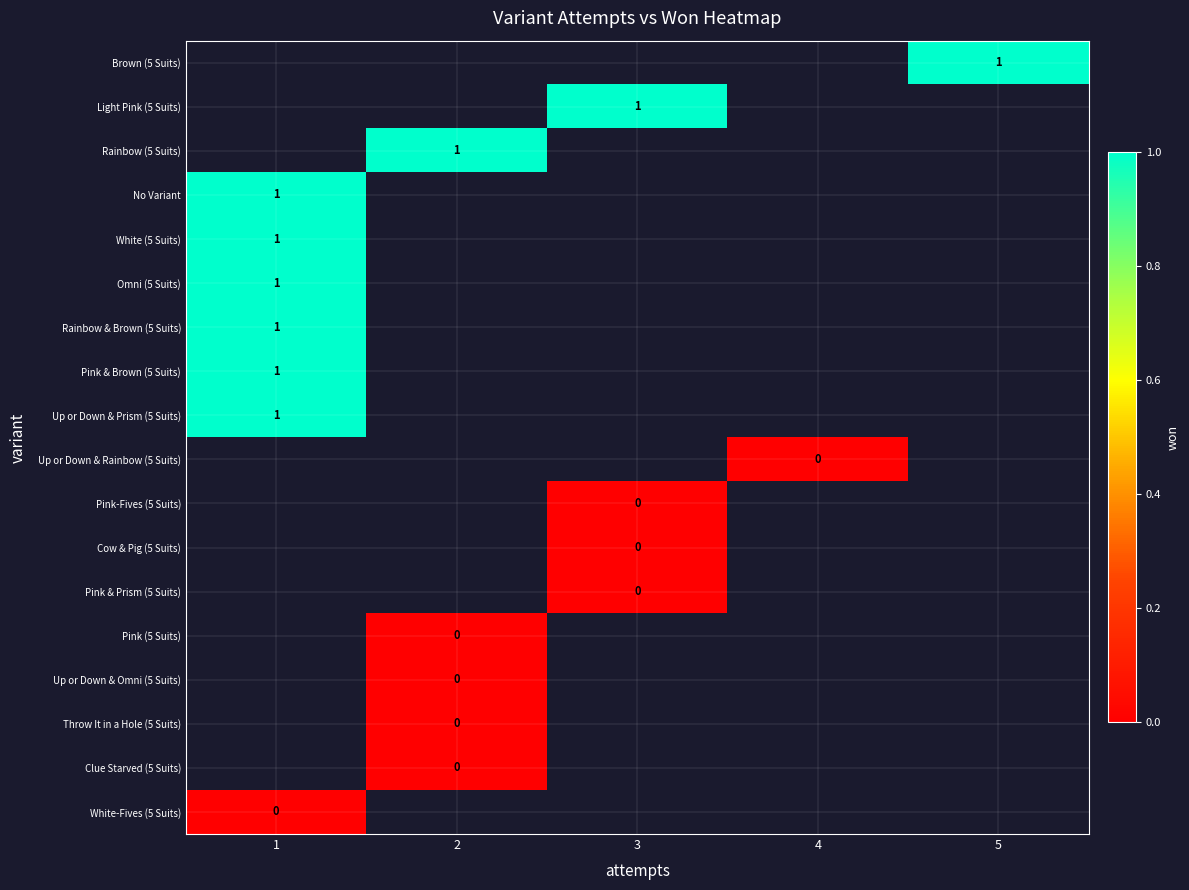

Is it true that Brown (5 Suits) equals 1 at 5?

True